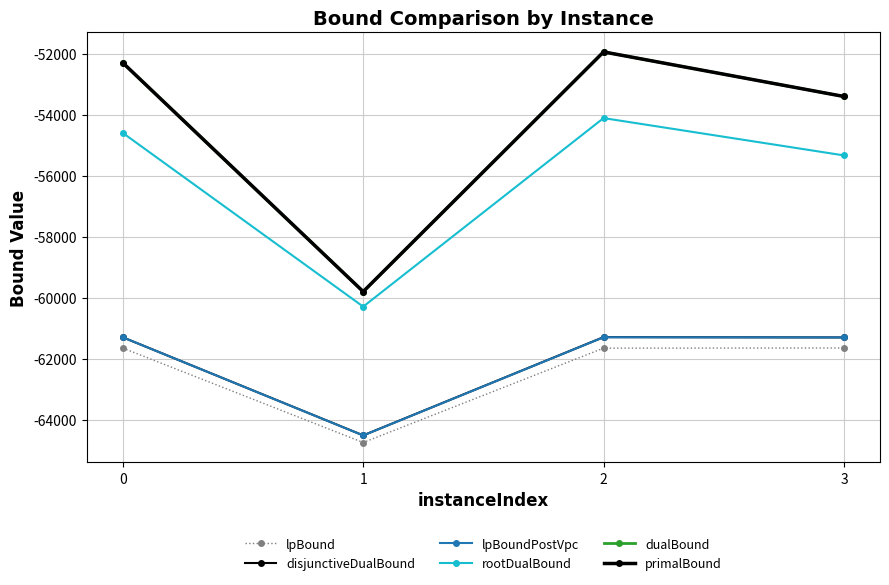

How many values in the lpBoundPostVpc series are below -61298?

3